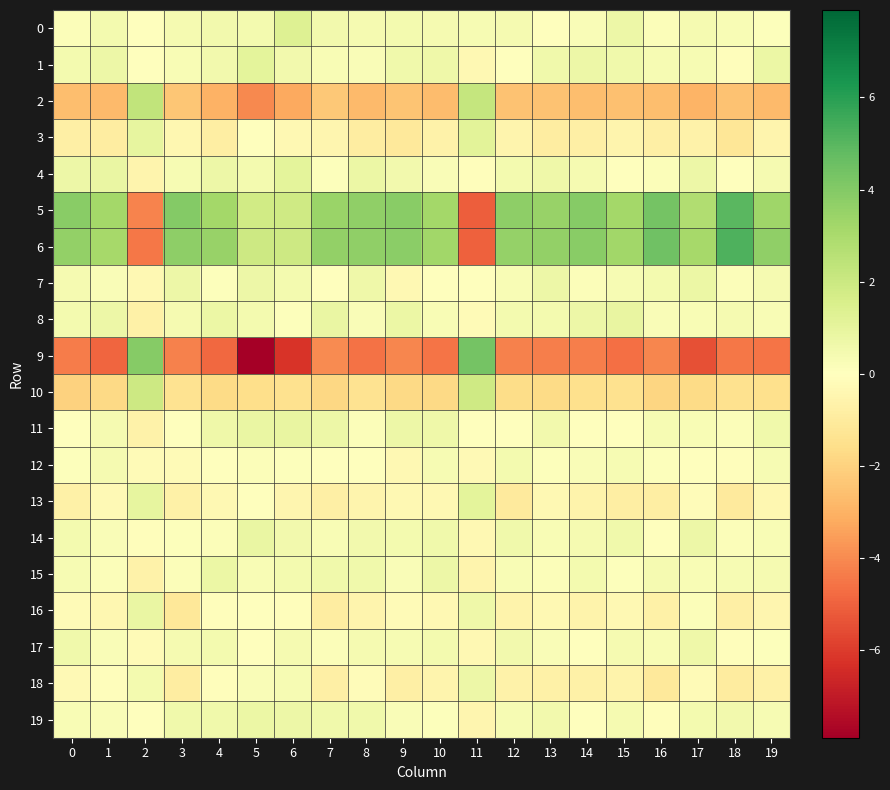

What is the total value across all series at 12?

-0.1